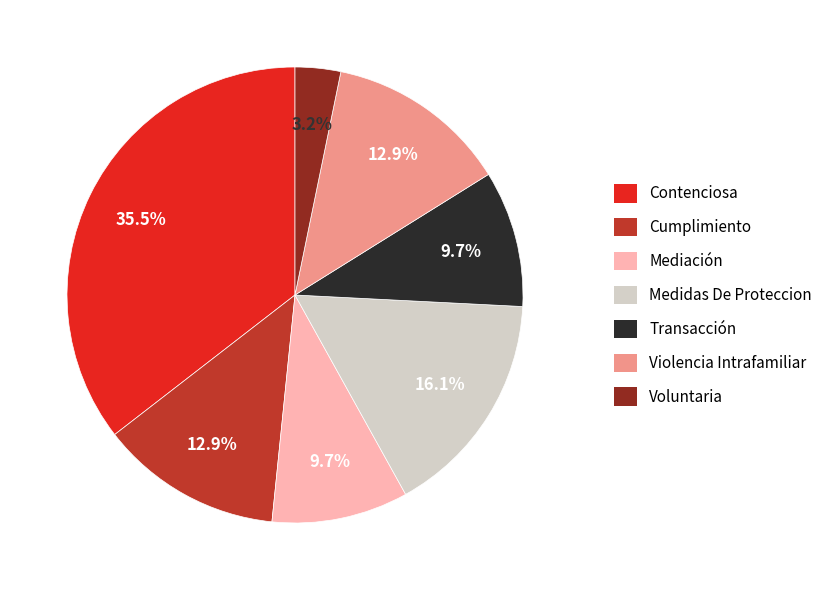

What portion of the pie excludes Violencia Intrafamiliar?

87.1%